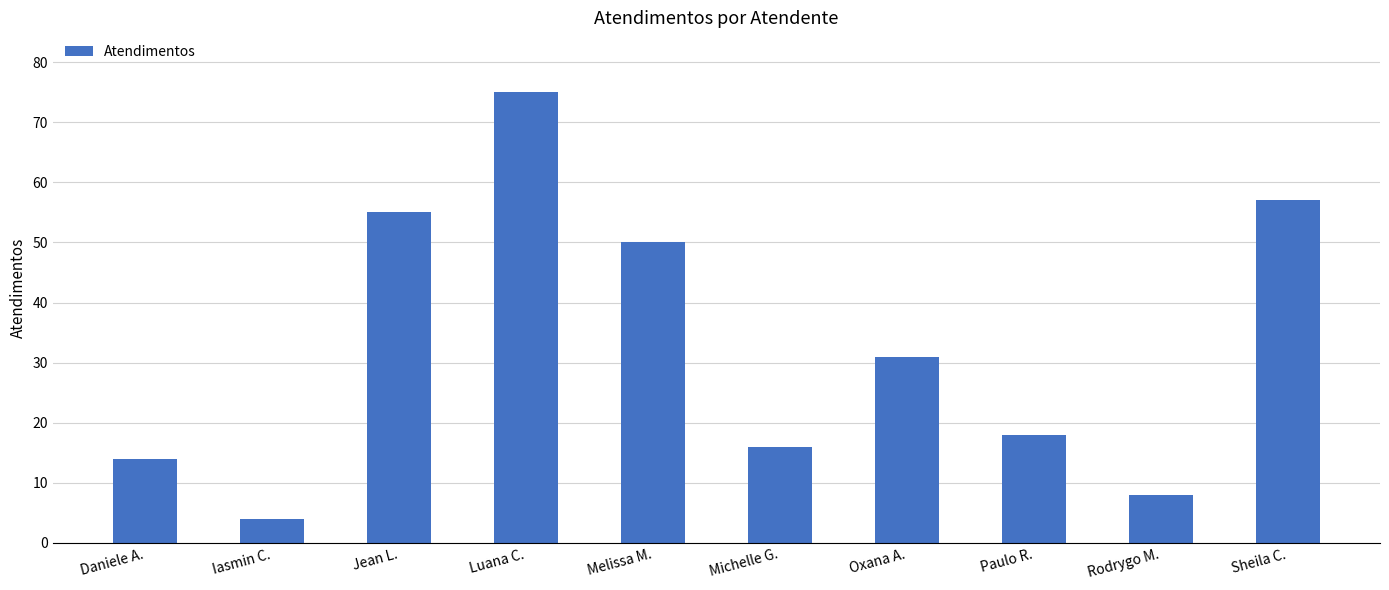

Which category has the lowest value across all series?

Iasmin C.